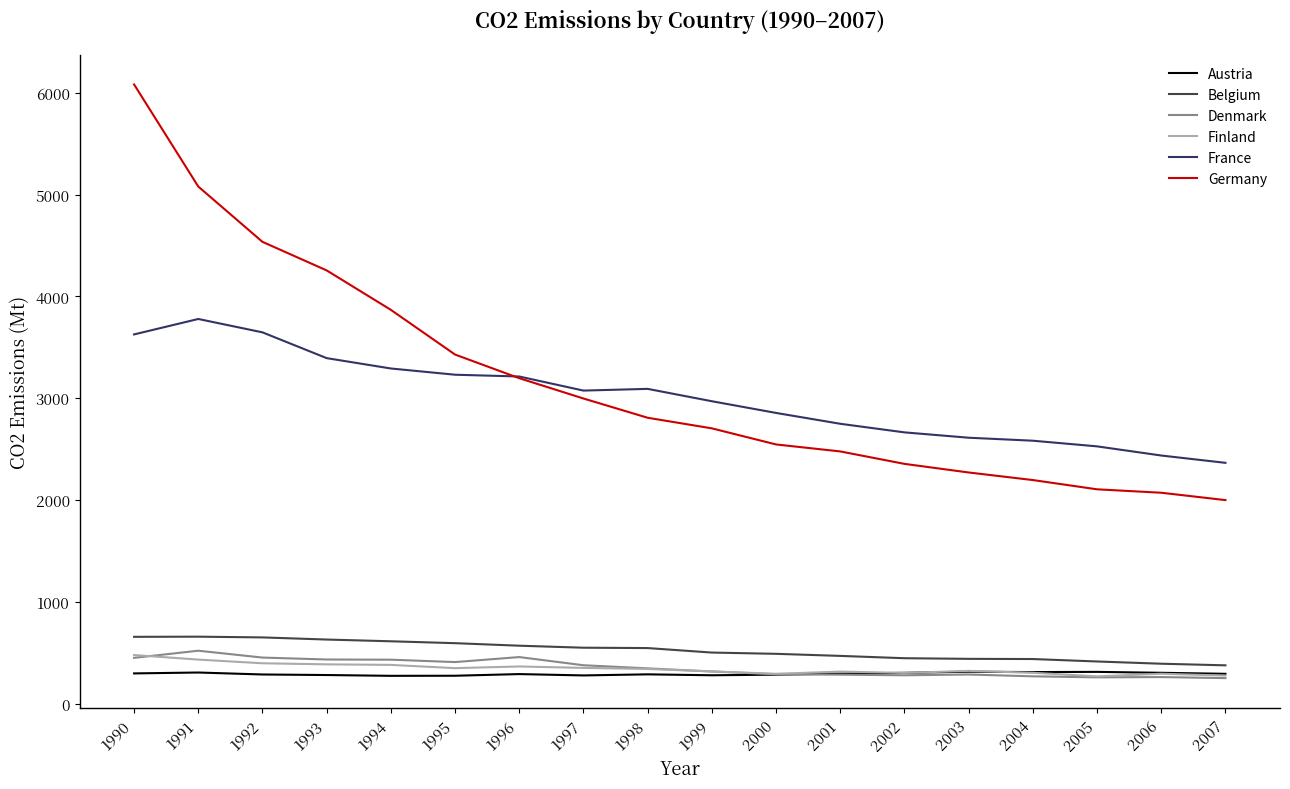

True or false: Belgium and Germany intersect in this chart.

False